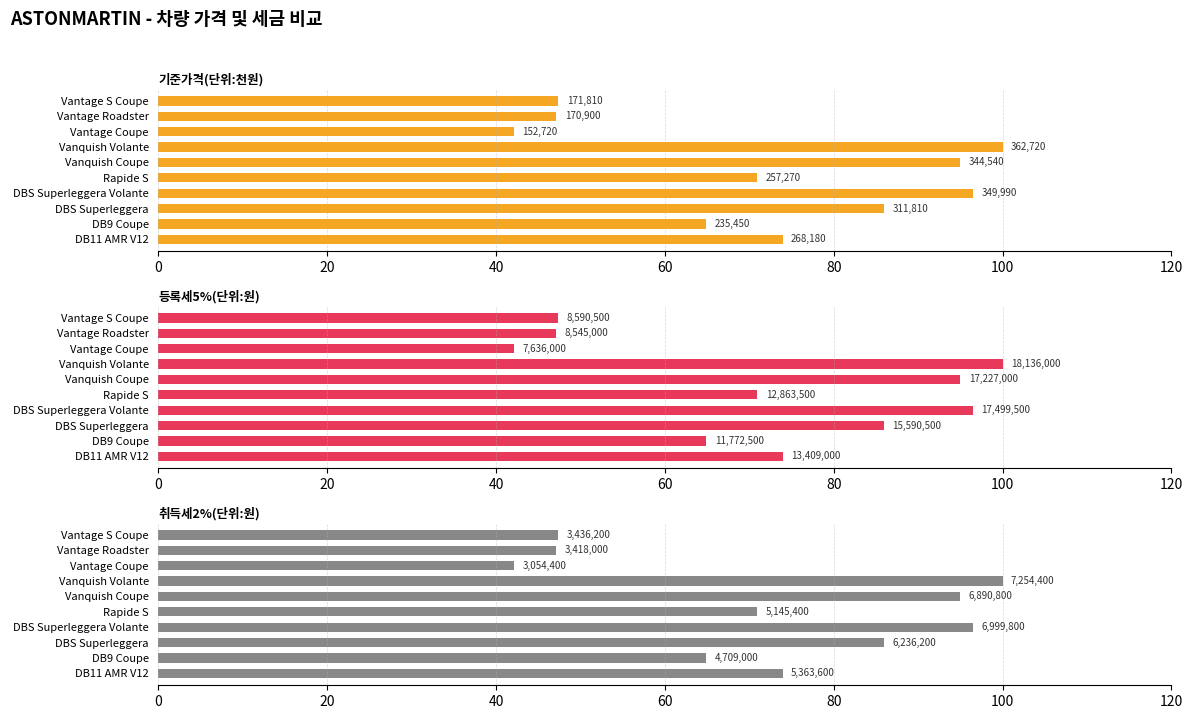

Which has a higher value, DBS Superleggera or Vanquish Volante?

Vanquish Volante